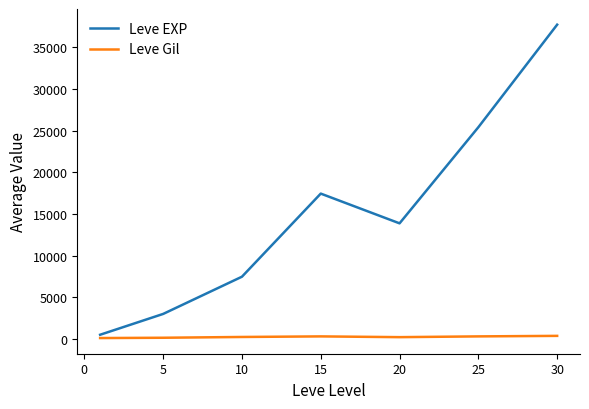

List the series in order of their overall mean, lowest first.

Leve Gil, Leve EXP